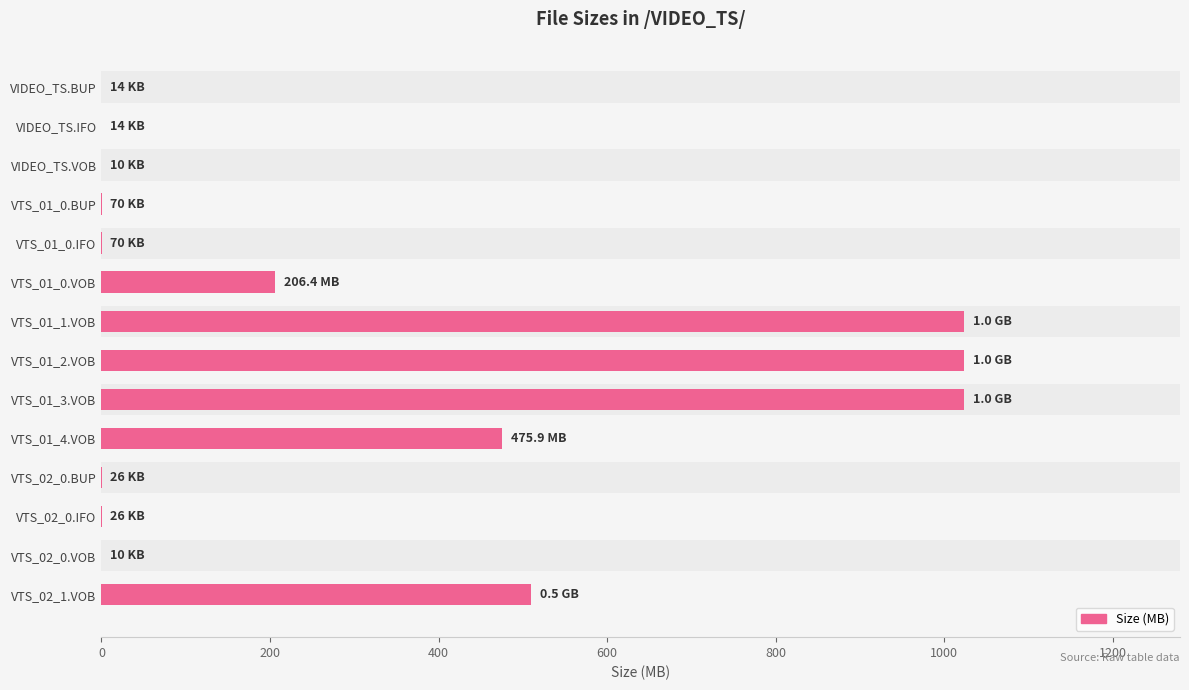

True or false: the data shows 865.7 at VTS_02_1.VOB.

False